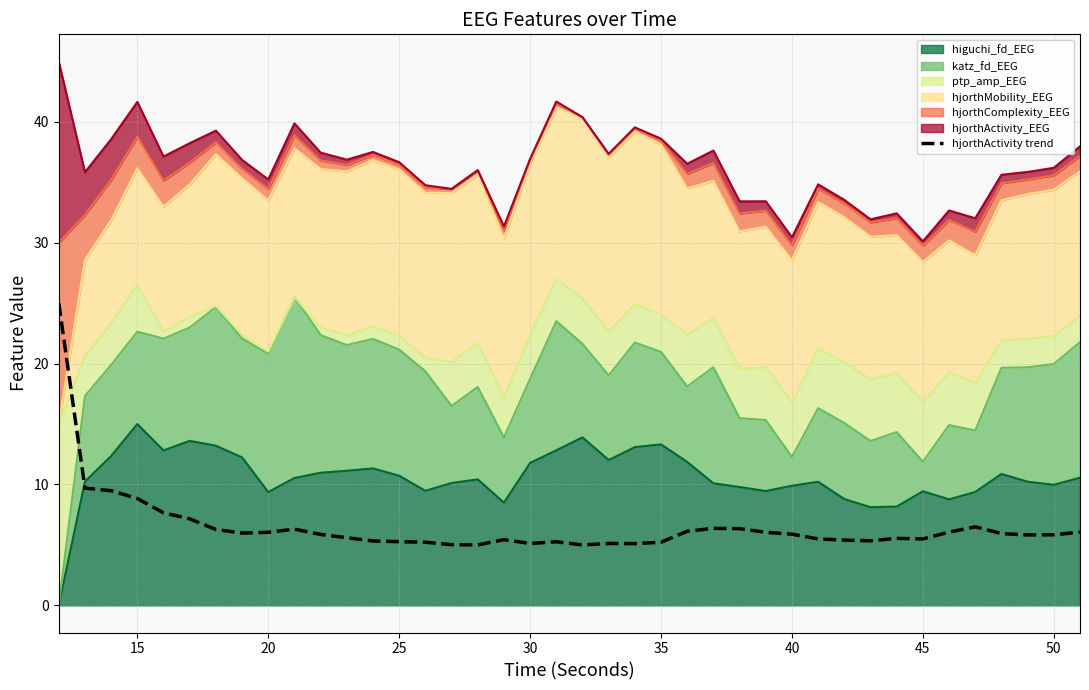

What is the difference between the maximum and minimum values?

20.0